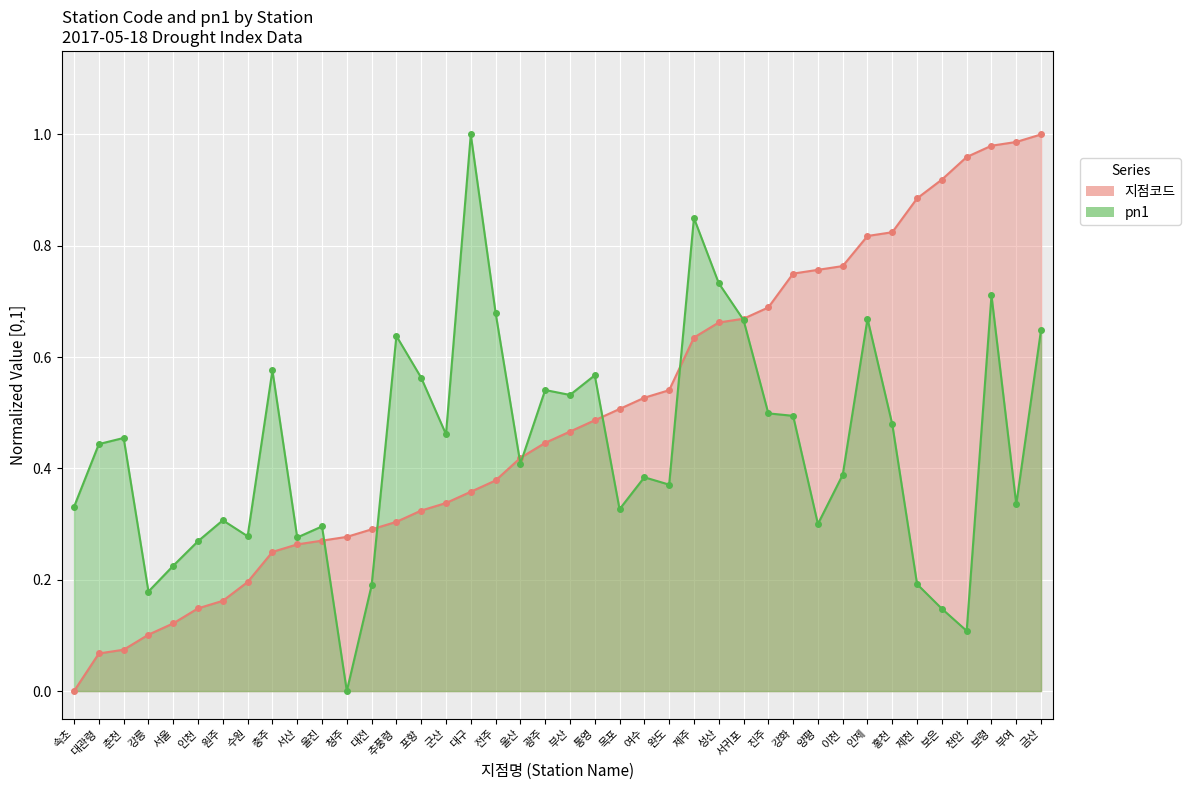

Which category has the highest value in the 지점코드 (line) series?

금산